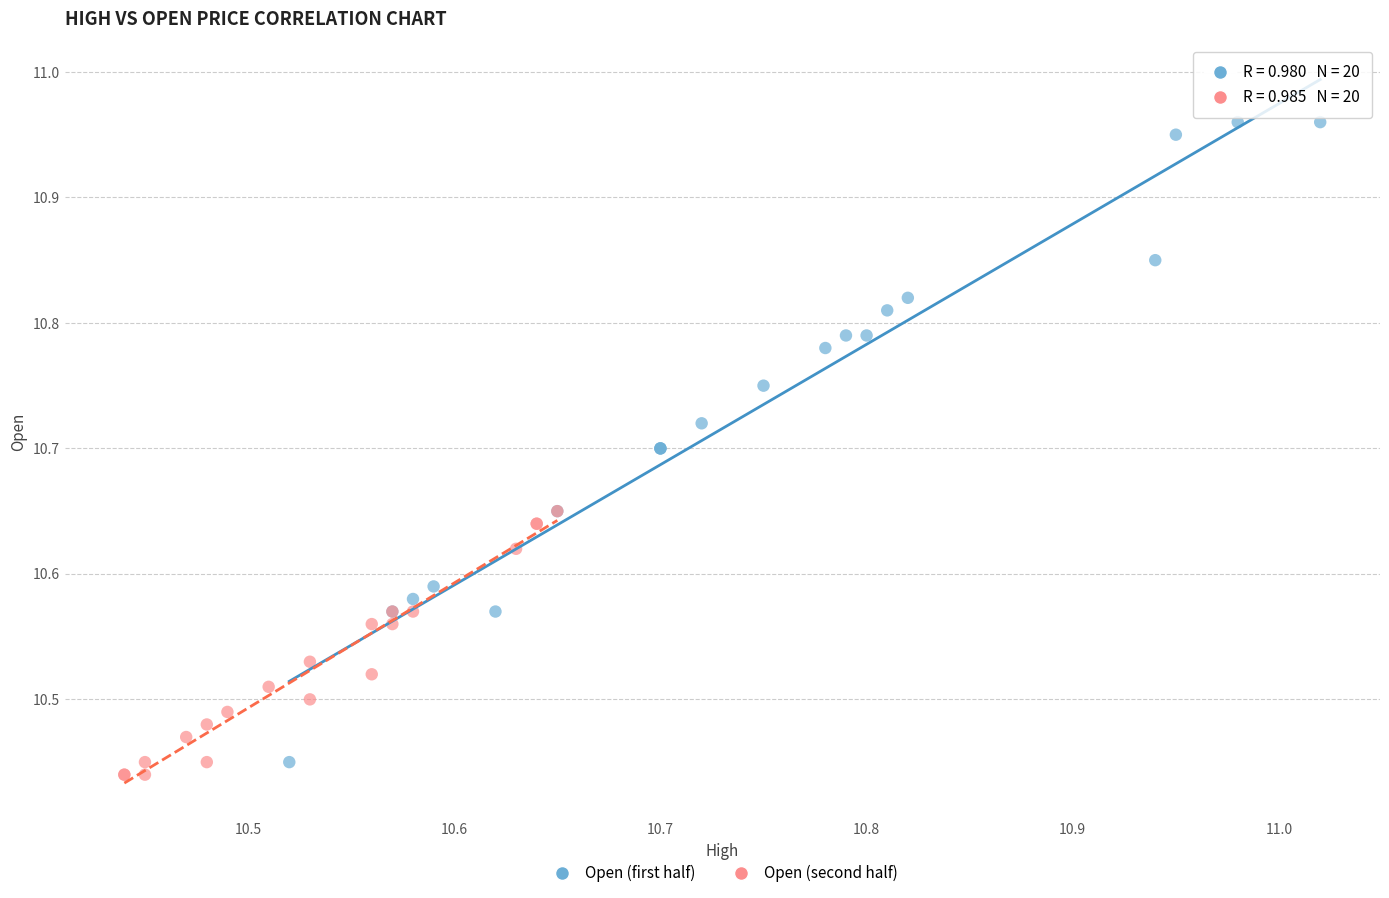

Which series contains the highest Y value?

Open (first half)